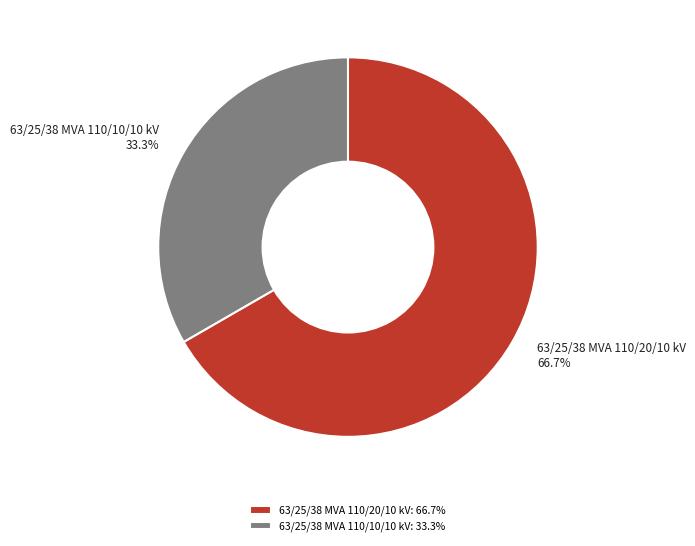

To the nearest percent, what is the difference between the 63/25/38 MVA 110/20/10 kV and 63/25/38 MVA 110/10/10 kV slice percentages?

33%